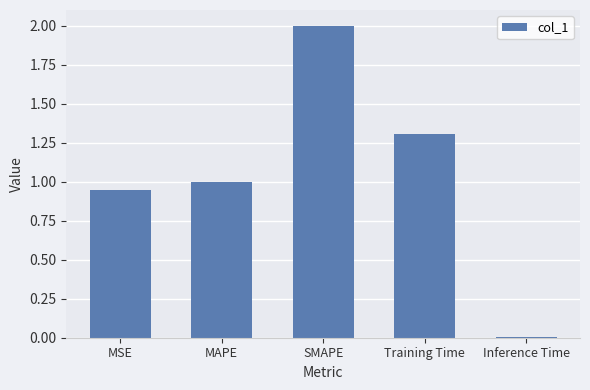

Where does the data first go above 1?

MAPE